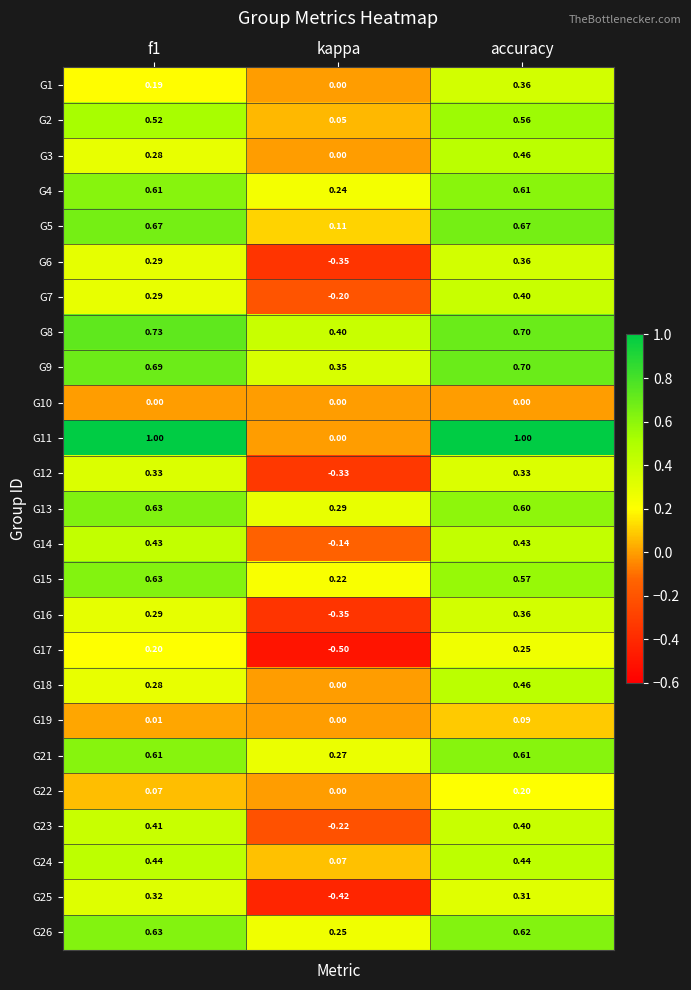

What is the total value across all series at accuracy?

11.5